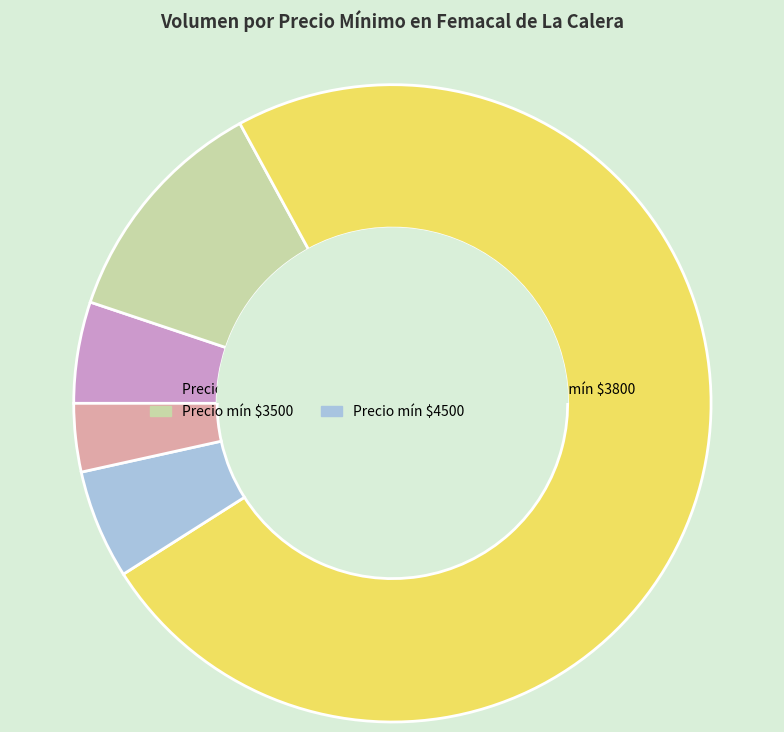

Does any single category account for the majority?

Yes